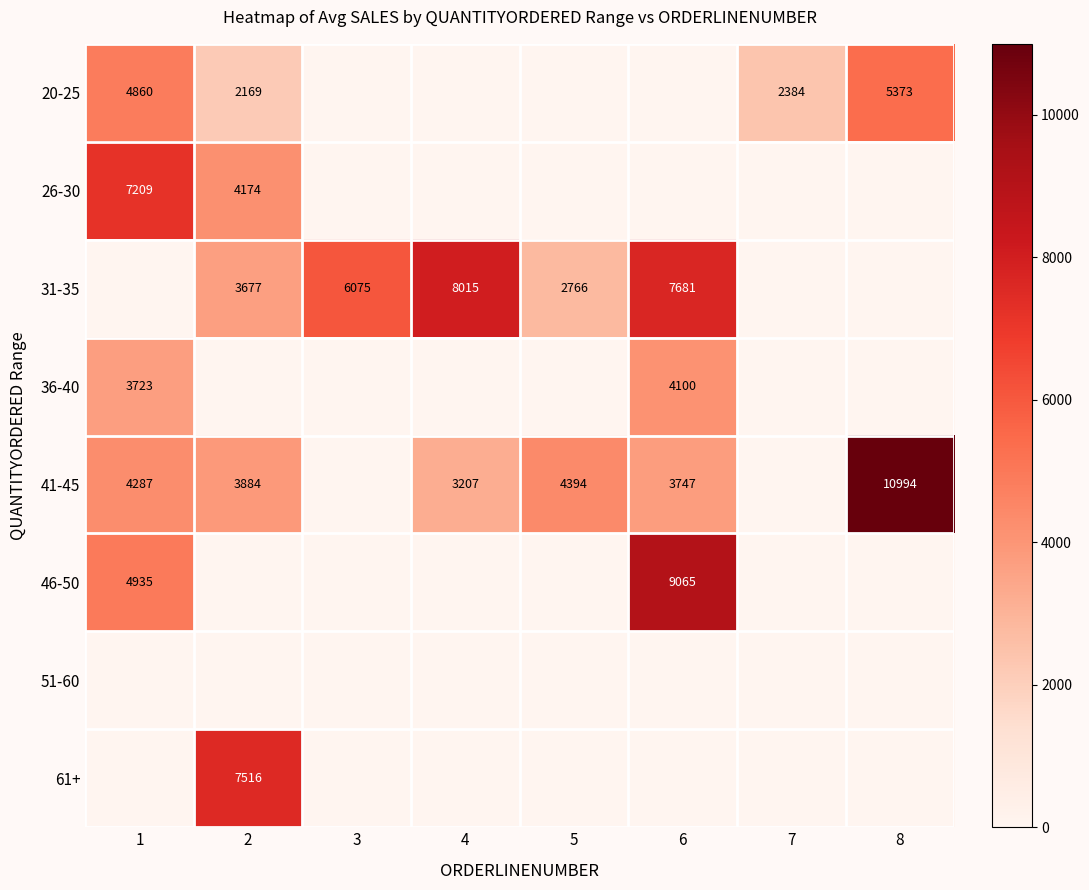

At how many categories does at least one series exceed 6813?

5